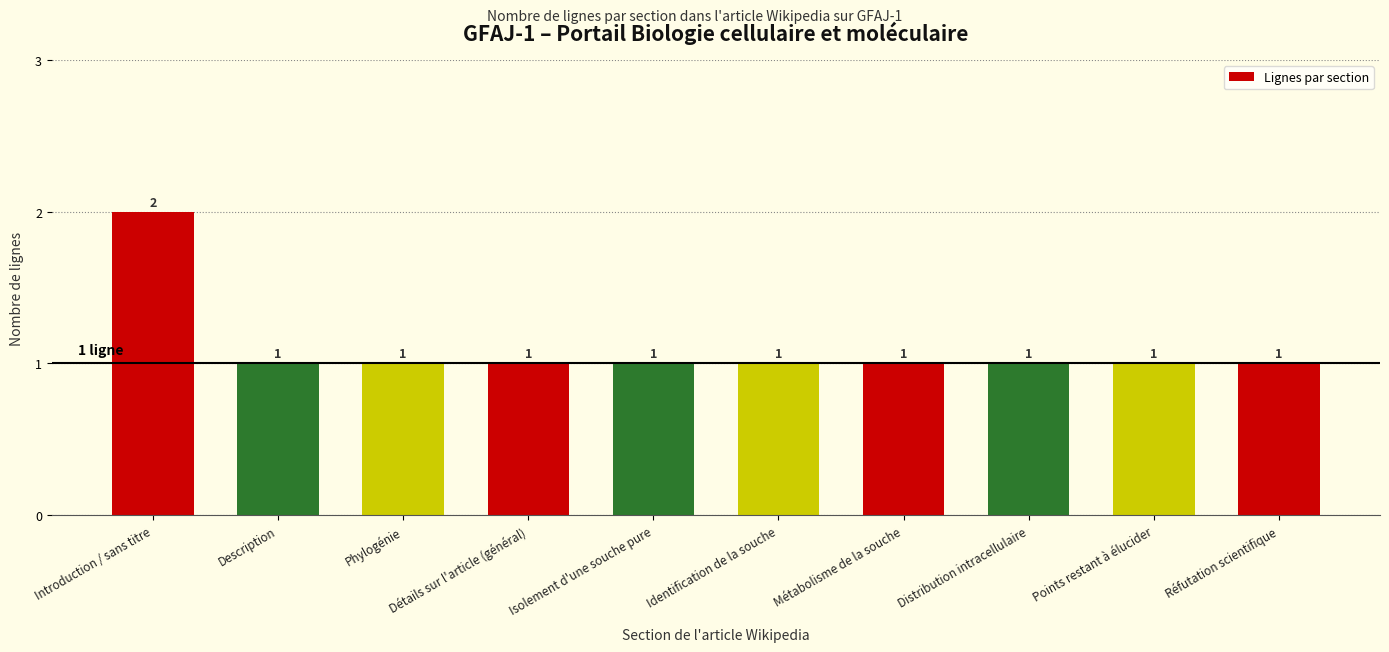

What position from the left is Introduction / sans titre?

1